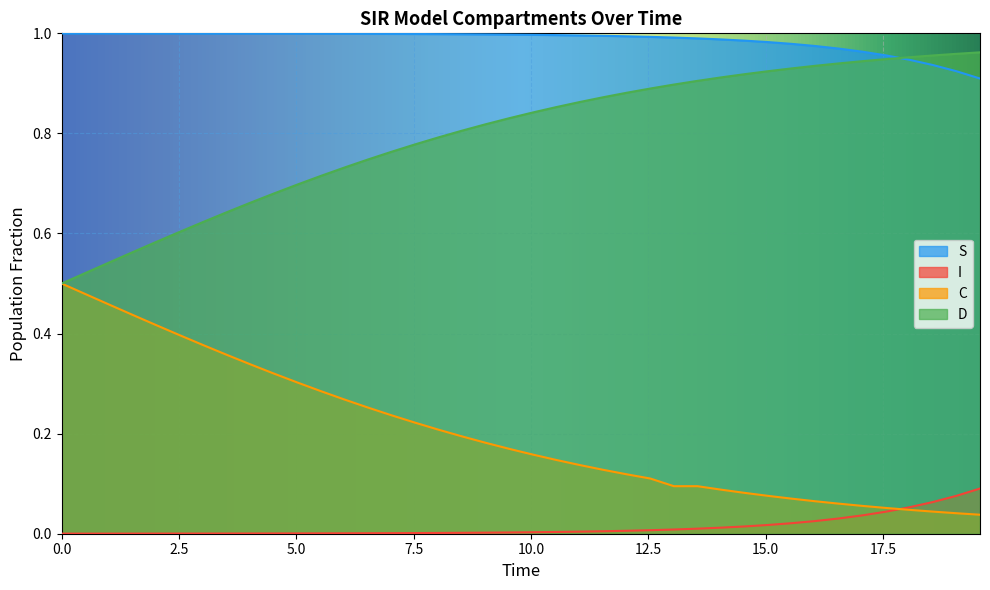

Which series has the largest total across all categories?

S